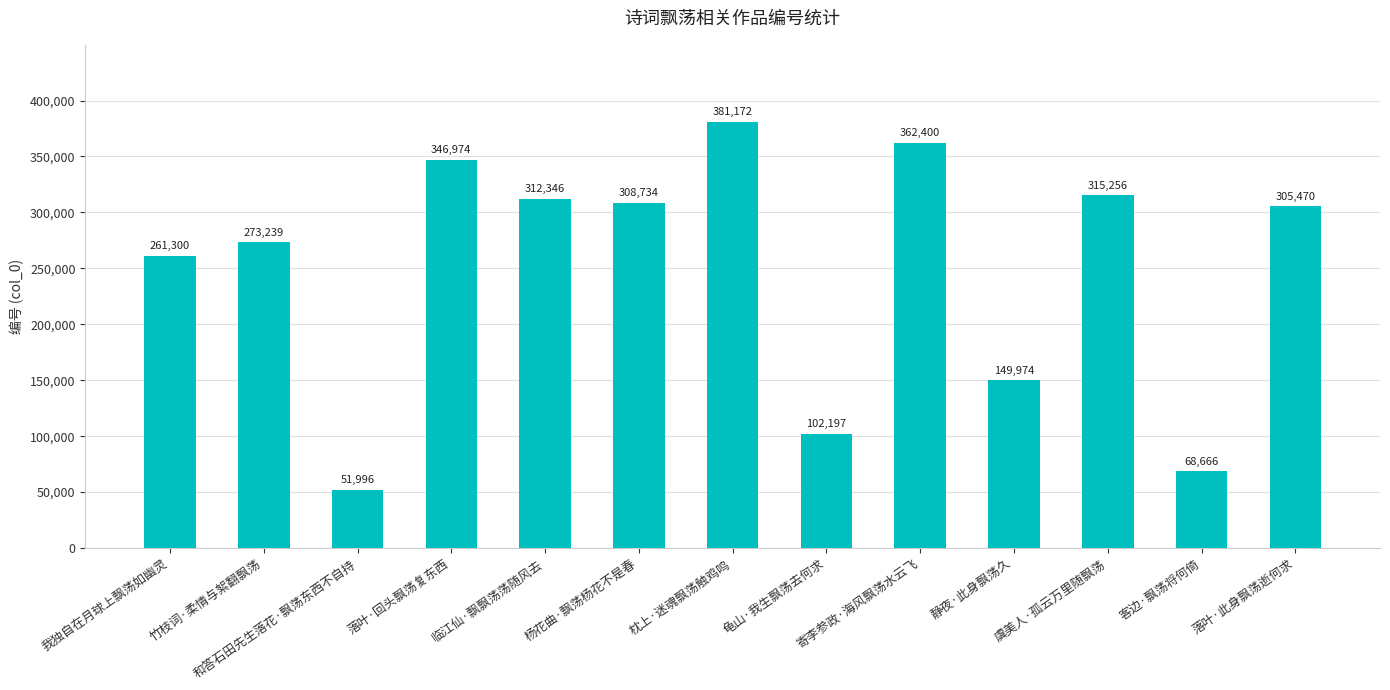

What position from the left is 落叶·此身飘荡逝何求?

13